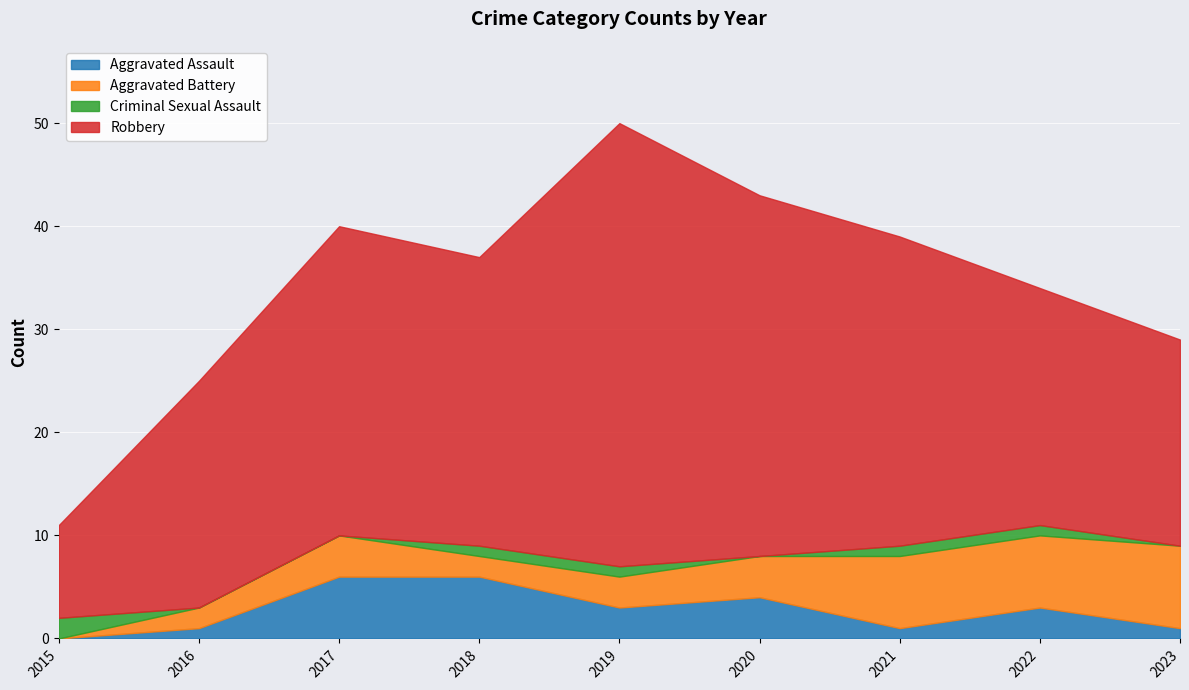

What is the maximum value shown in the chart?

43